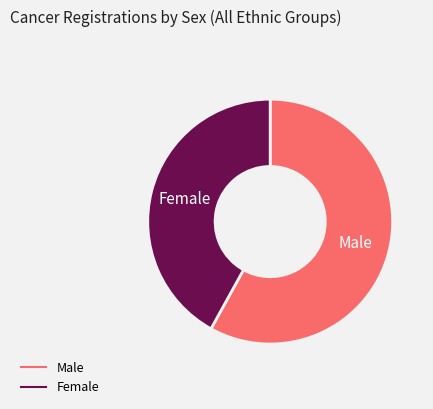

Does any single category account for the majority?

Yes